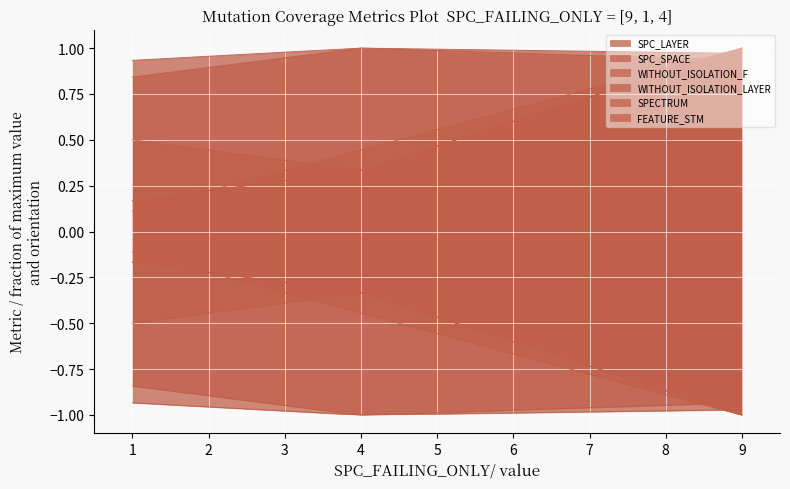

The value of WITHOUT_ISOLATION_F at 4 is 1.0. True or false?

True